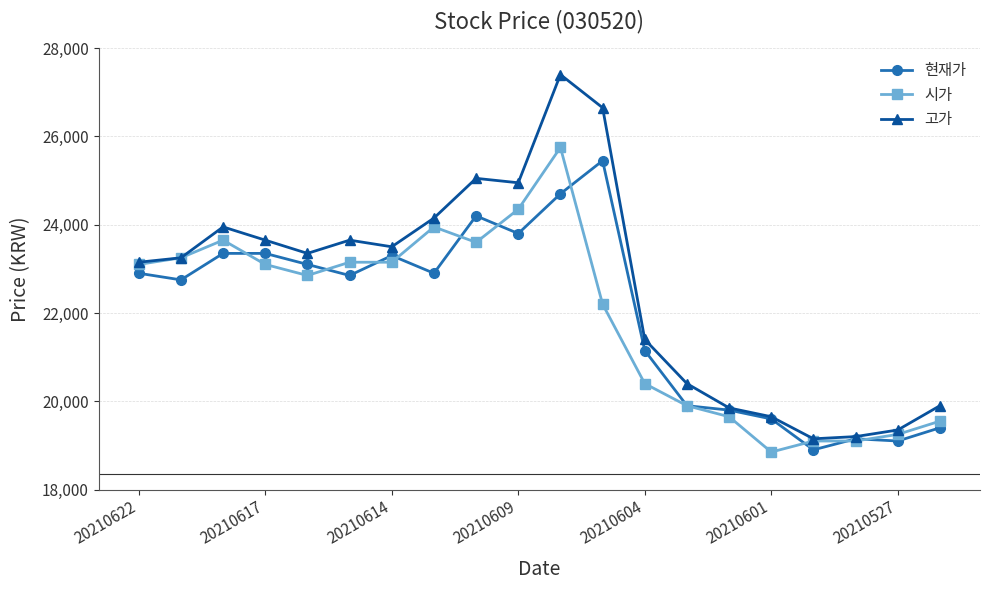

True or false: 현재가 has more than 2 points higher than both neighbors.

True